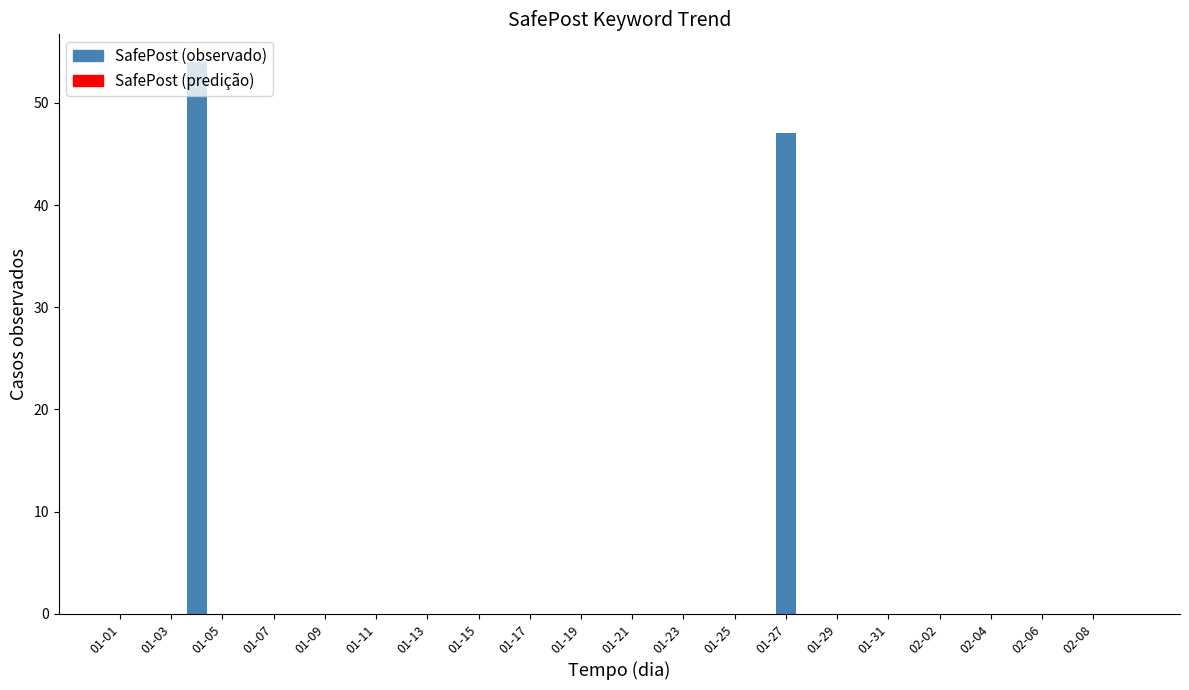

Count the number of categories in the chart.

40